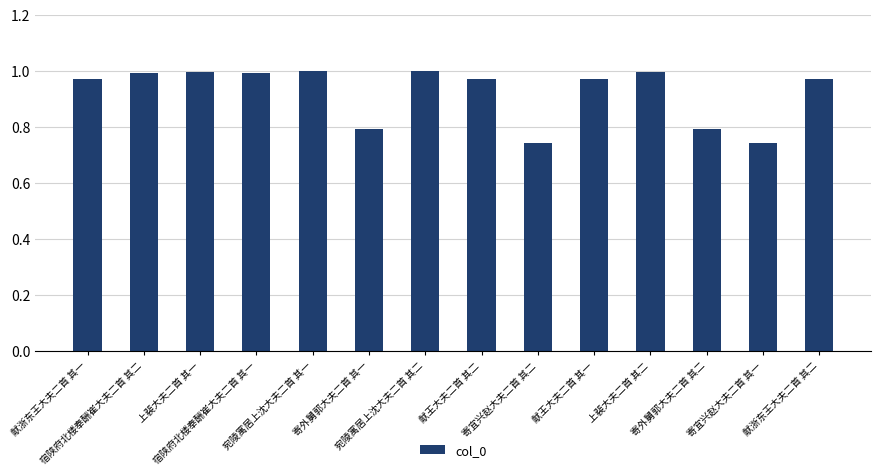

What is the average value?

0.9